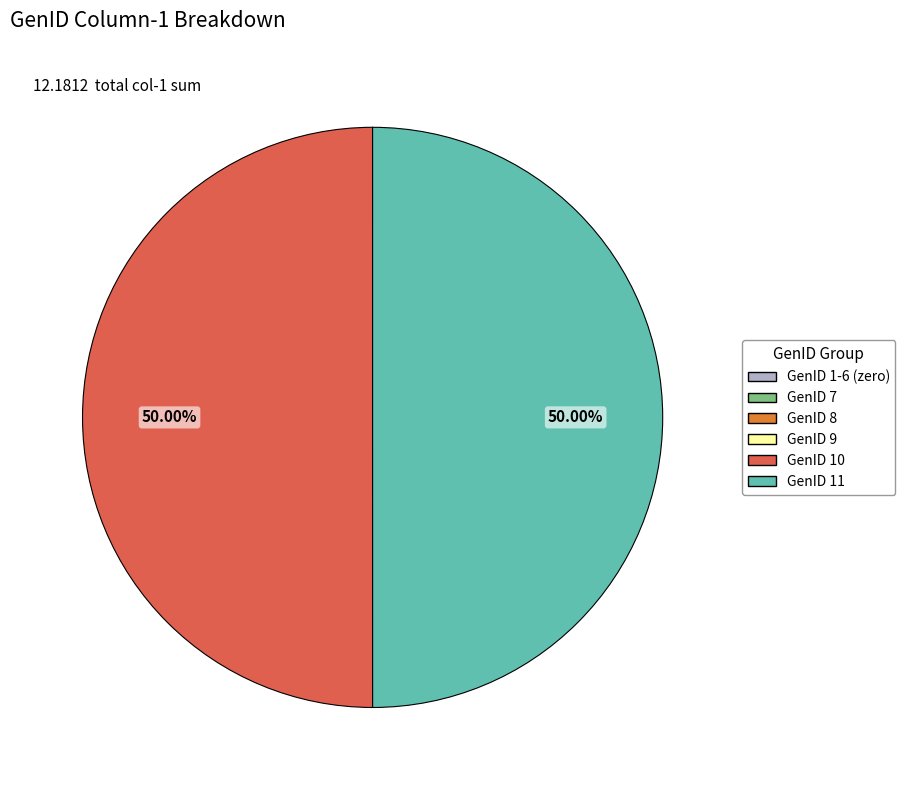

Is the sum of GenID 10 and GenID 11 greater than half?

Yes